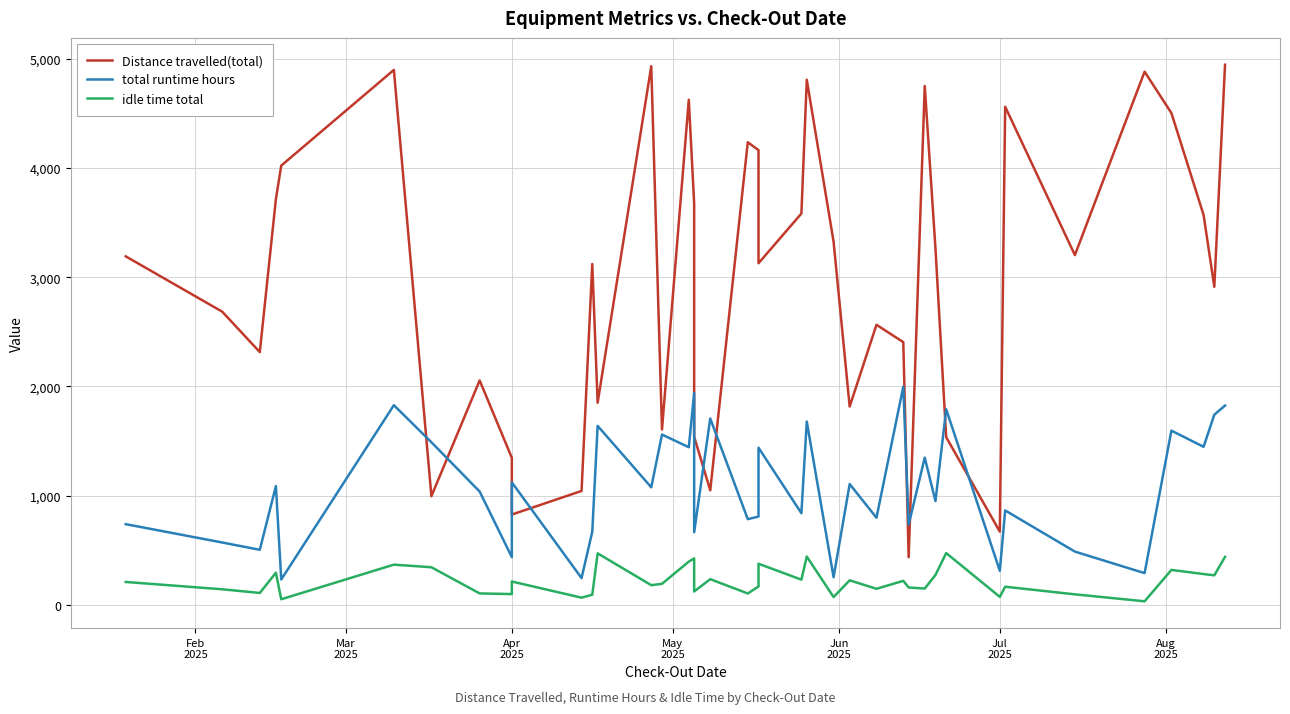

What is the difference between the maximum and second lowest values in the Distance travelled(total) series?

4273.6